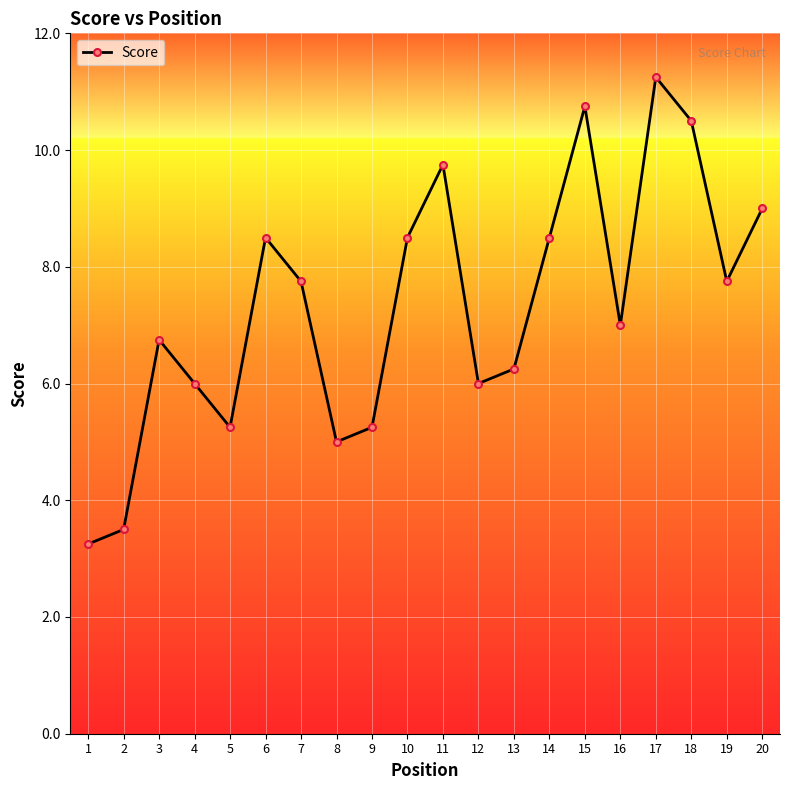

What is the change in value from 15 to 17?

+0.5